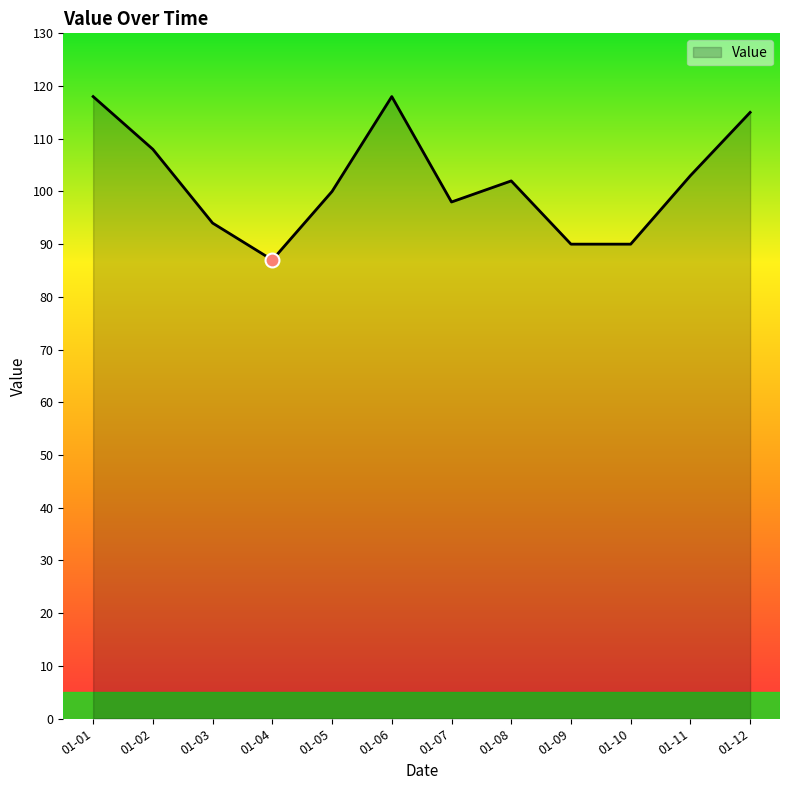

What is the difference between the maximum and minimum values?

31